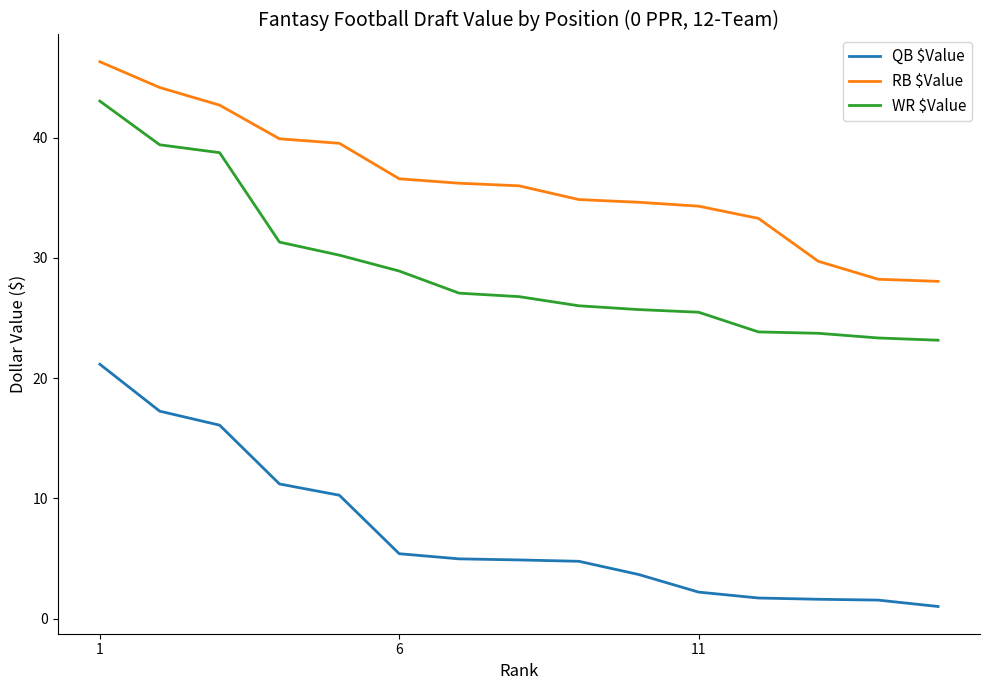

Which series has the largest total across all categories?

RB $Value